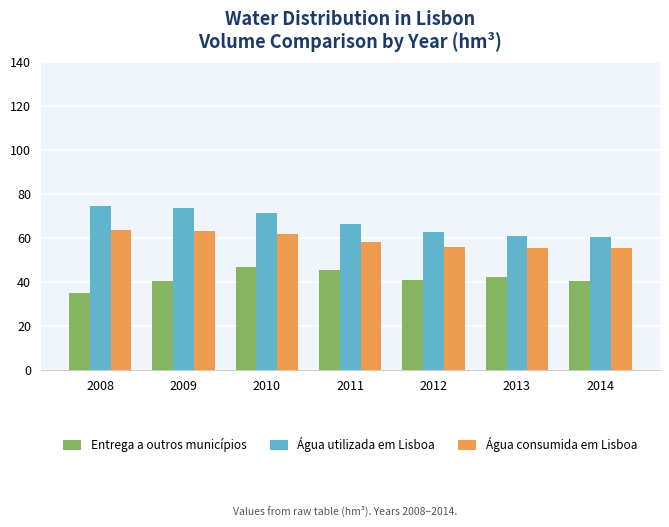

What is the highest value of the Entrega a outros municípios series?

46.8